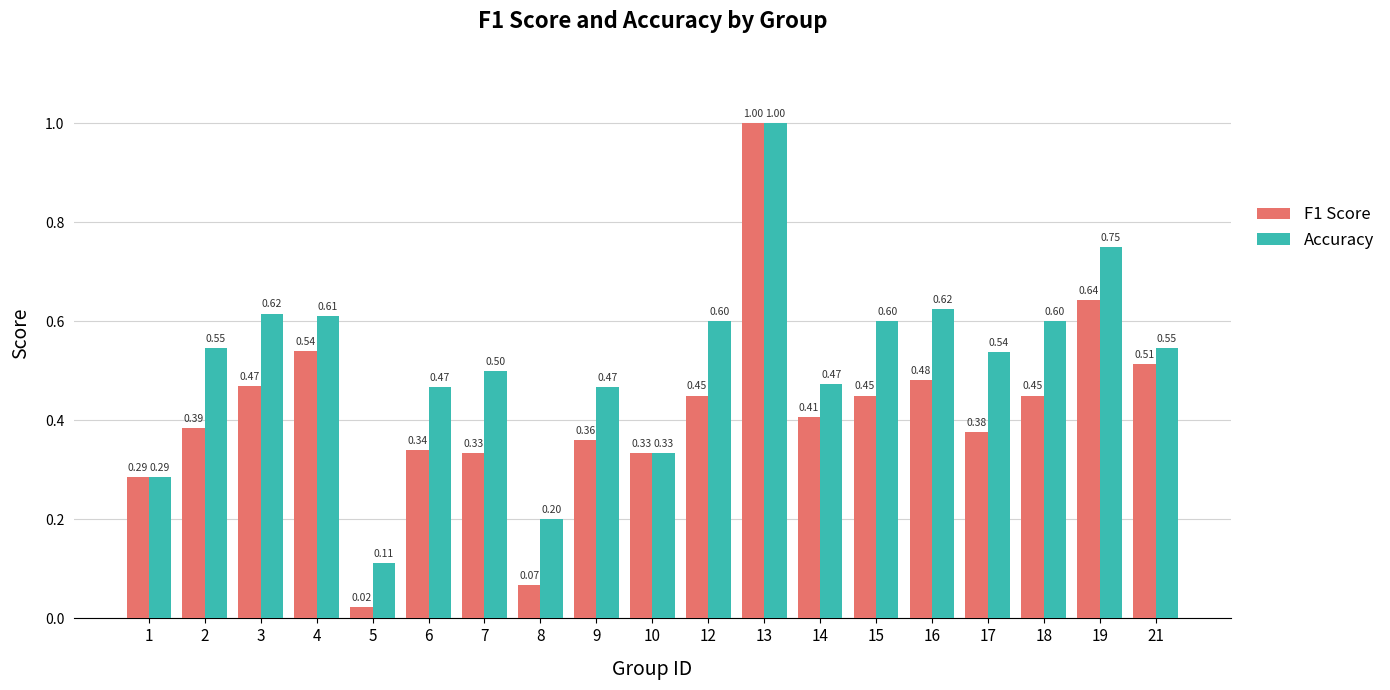

Between 1 and 7, which series saw the biggest shift?

Accuracy